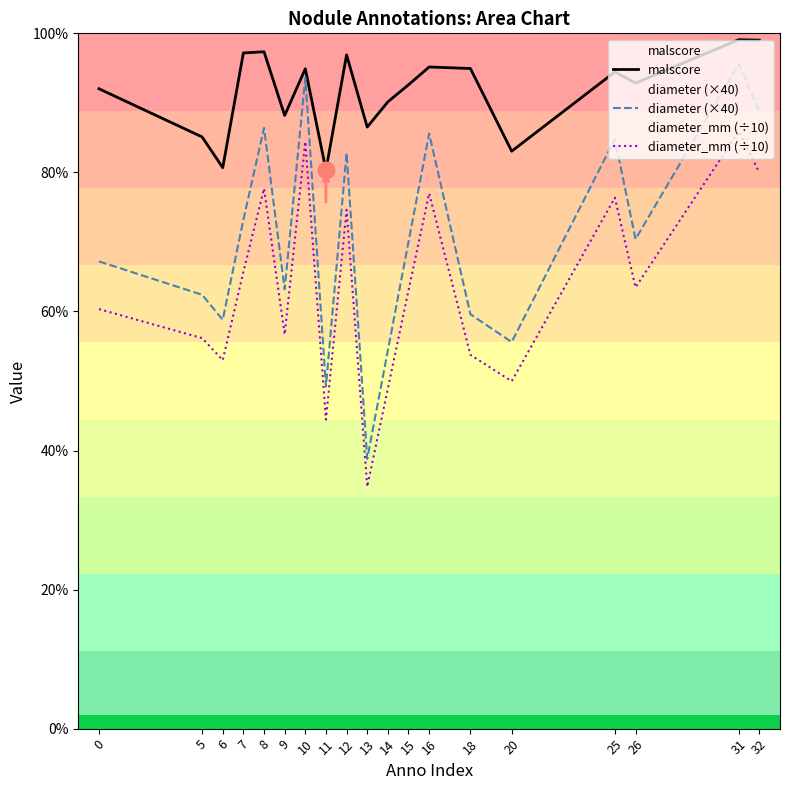

Reading left to right, extract all data points from this chart.

malscore: 0.9	0.9	0.8	1.0	1.0	0.9	0.9	0.8	1.0	0.9	0.9	0.9	1.0	0.9	0.8	0.9	0.9	1.0	1.0
diameter (×40): 0.7	0.6	0.6	0.7	0.9	0.6	0.9	0.5	0.8	0.4	0.5	0.7	0.9	0.6	0.6	0.8	0.7	1.0	0.9
diameter_mm (÷10): 0.6	0.6	0.5	0.7	0.8	0.6	0.8	0.4	0.7	0.3	0.5	0.6	0.8	0.5	0.5	0.8	0.6	0.9	0.8